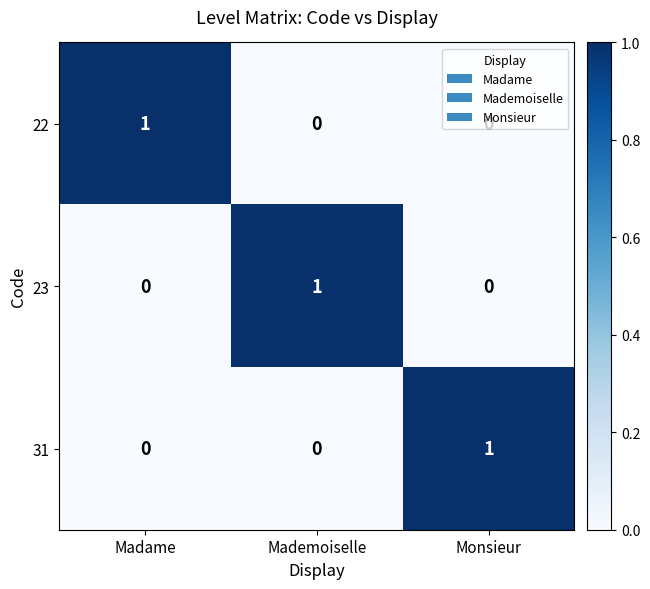

Which category has the highest value in the 23 series?

Mademoiselle